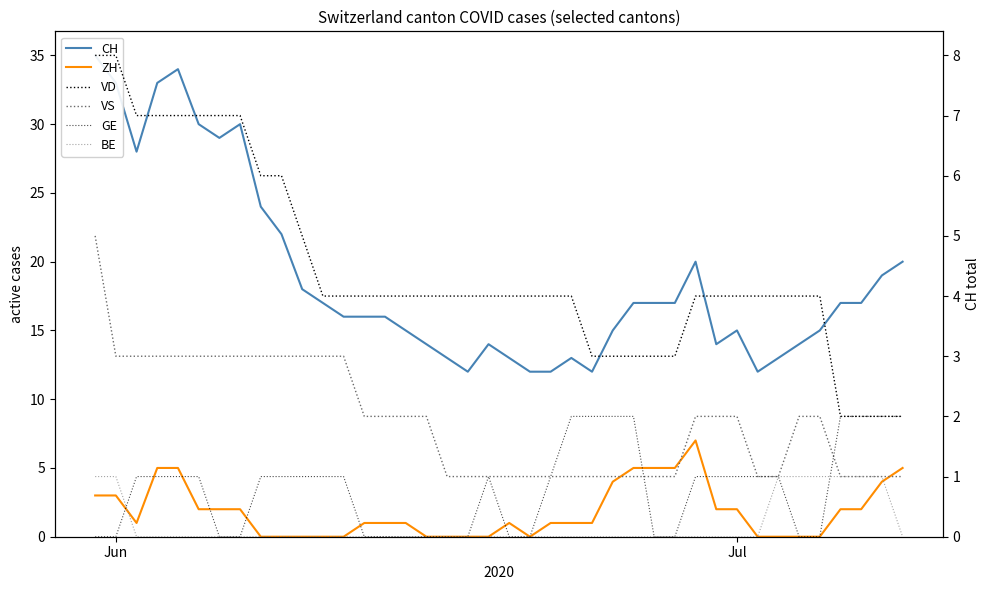

Does the chart have visible grid lines?

No